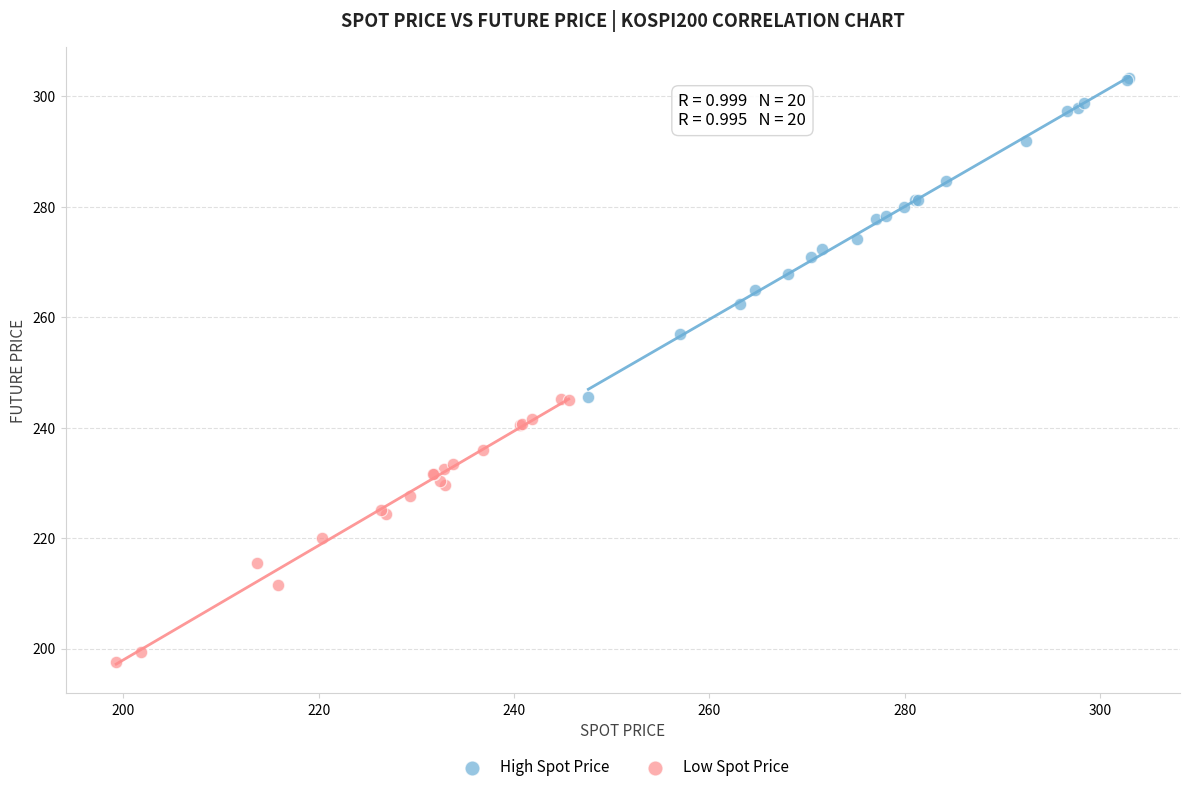

Which series contains the lowest Y value?

Low Spot Price